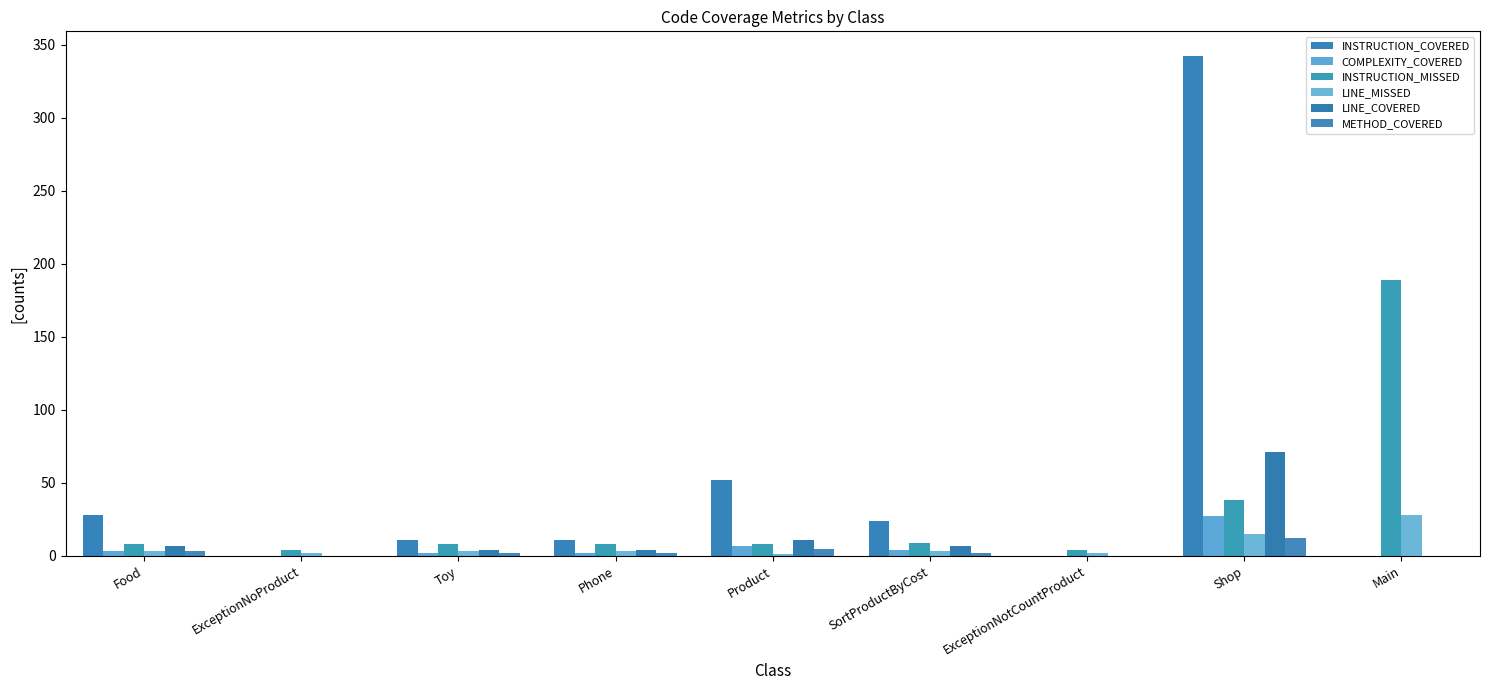

At how many categories does at least one series exceed 35?

3